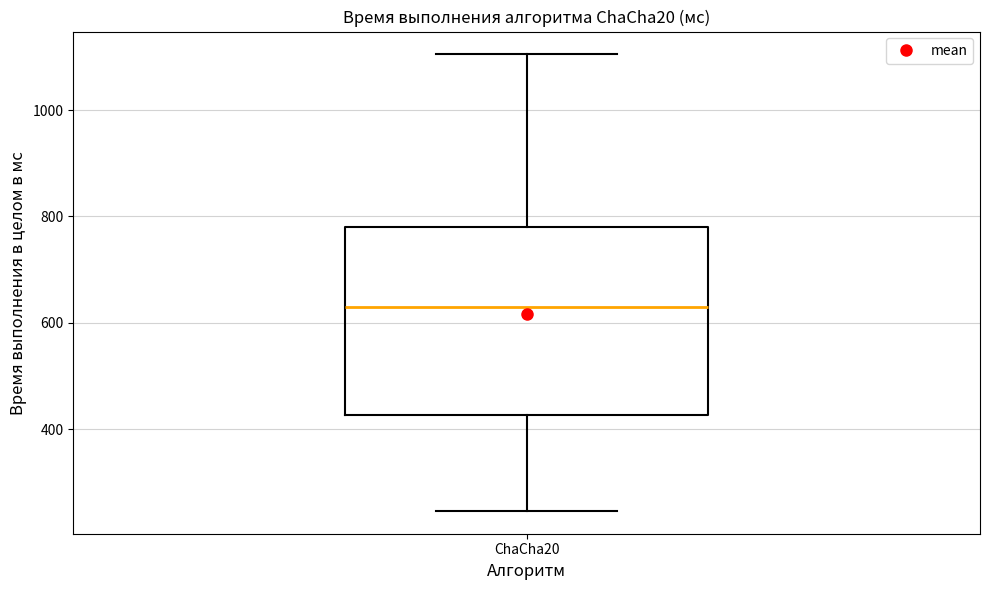

Read this box plot against the y-axis: the position of the median line, the range covered by the box, and the ends of both whiskers. The values are not printed on the chart, so give them approximately, as read against the axis.

median 640, box 420 to 780, whiskers 240 to 1100